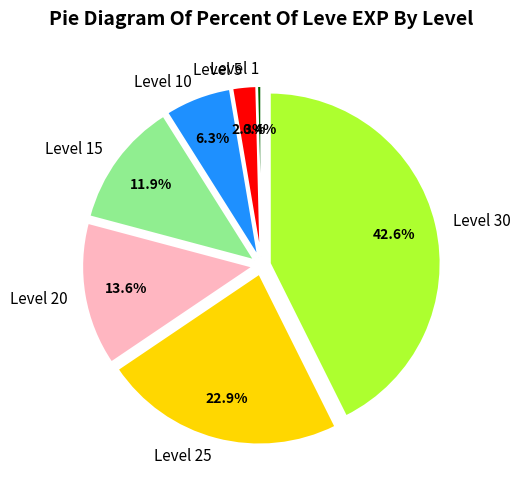

Does Level 5 represent more than half of the total?

No